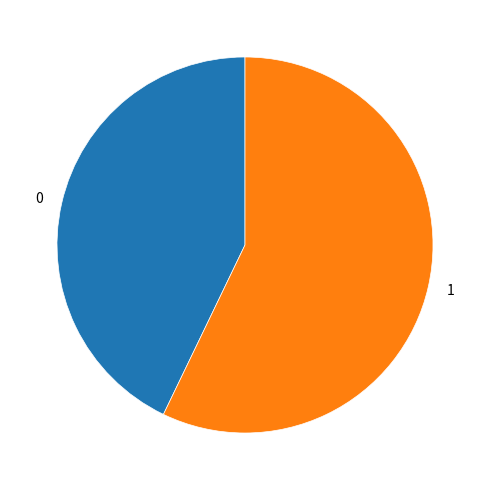

Do 0 and 1 together represent more than half of the pie?

Yes